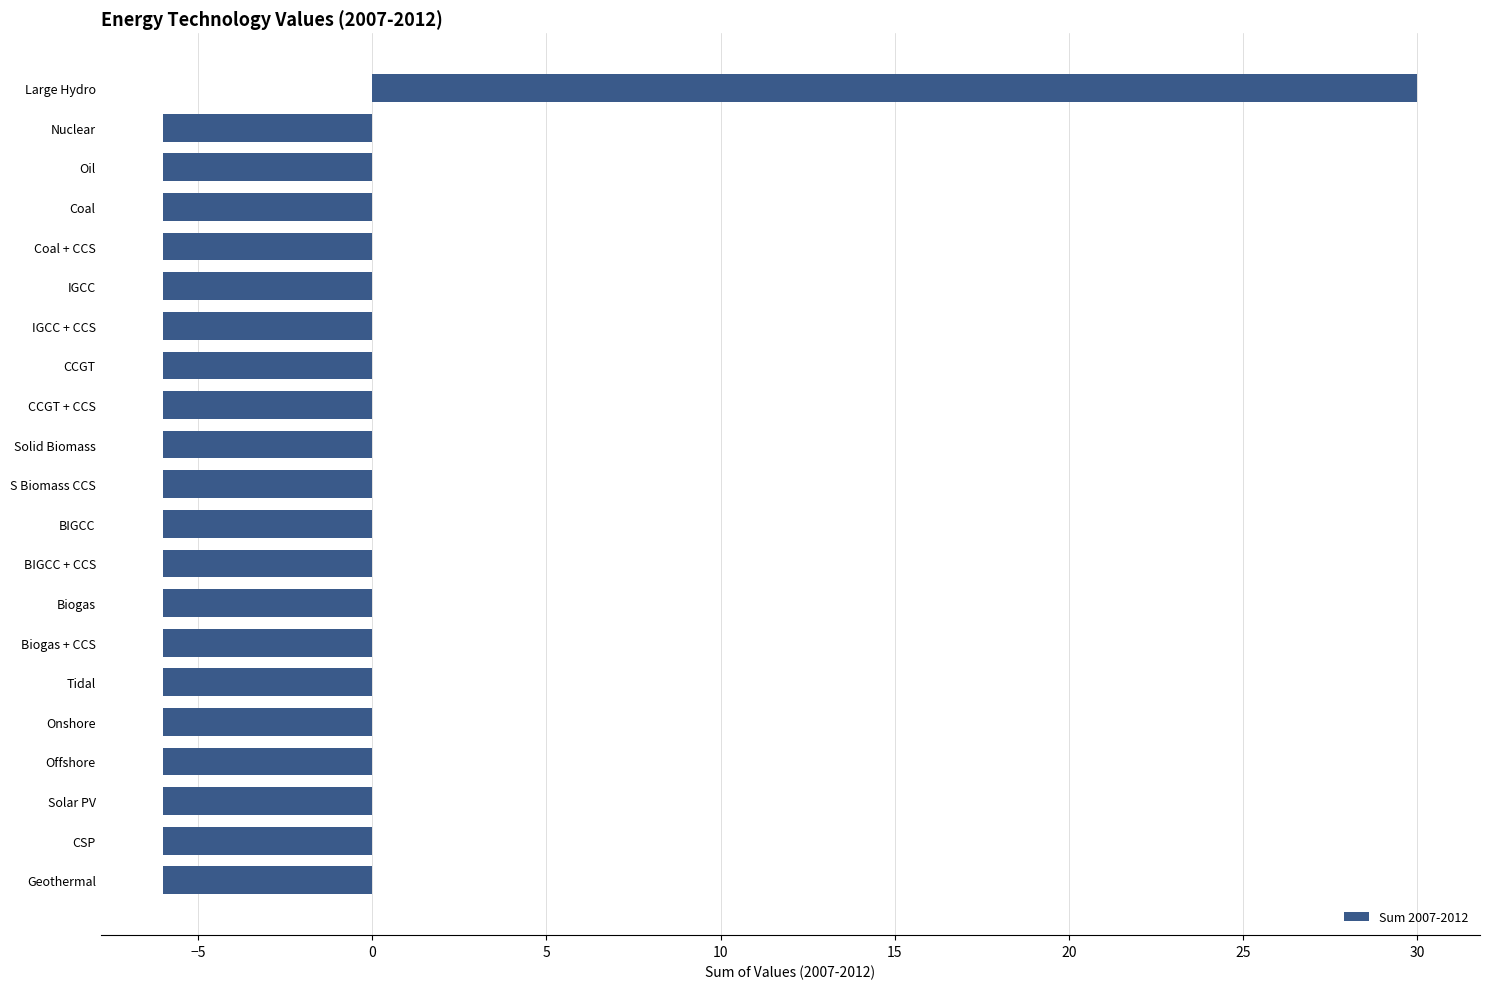

The chart shows a value of -2 at BIGCC + CCS. True or false?

False